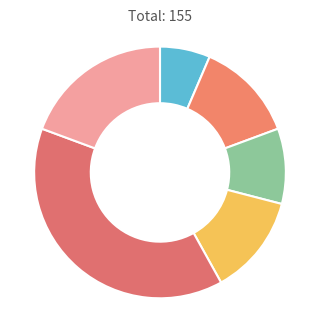

How many segments does this pie chart have?

6